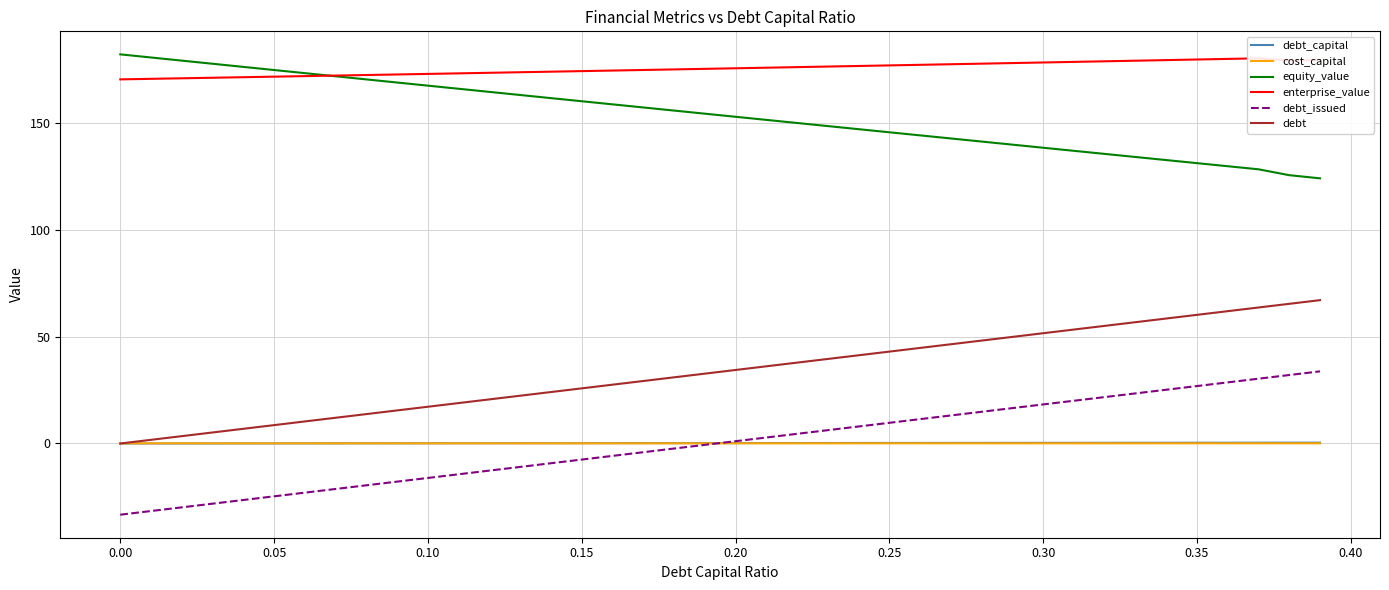

True or false: enterprise_value and debt_issued intersect in this chart.

False